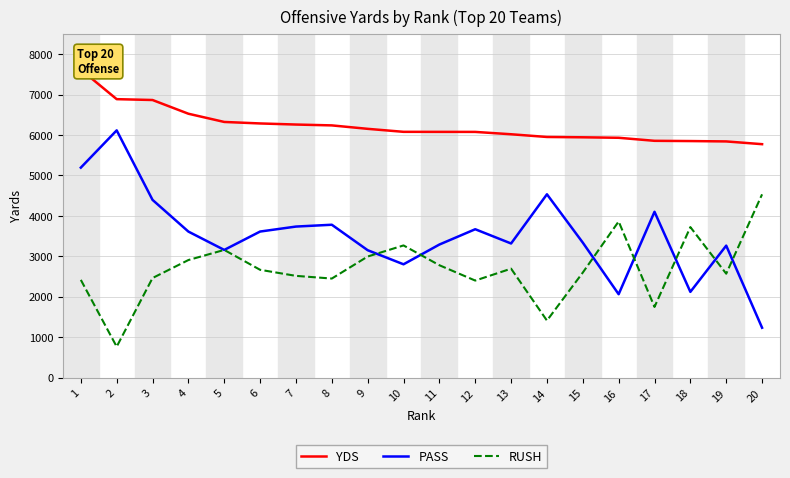

List the series in order of their peak value, highest first.

YDS, PASS, RUSH